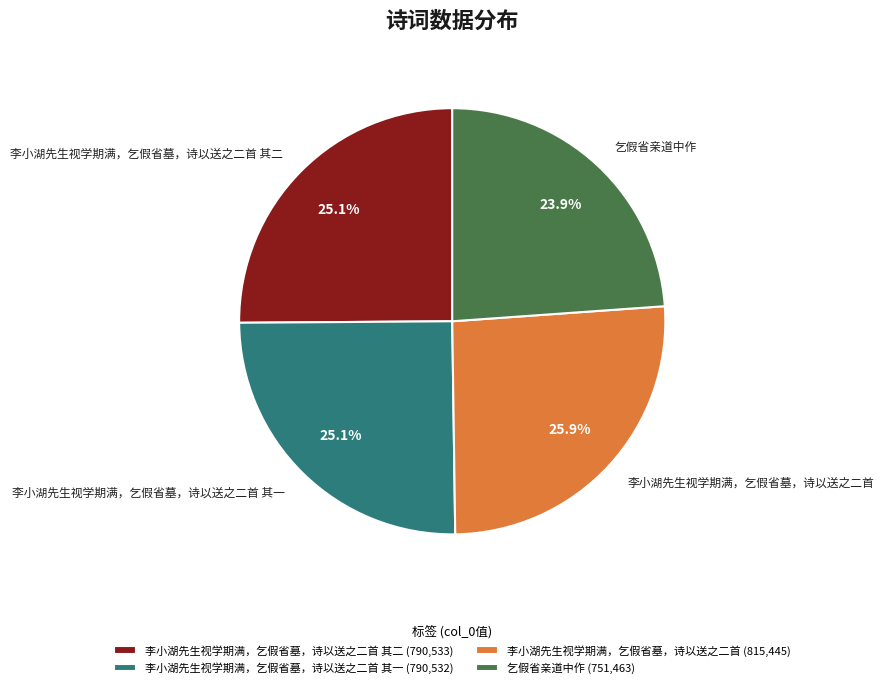

What percentage is NOT represented by 李小湖先生视学期满，乞假省墓，诗以送之二首 其二?

74.9%